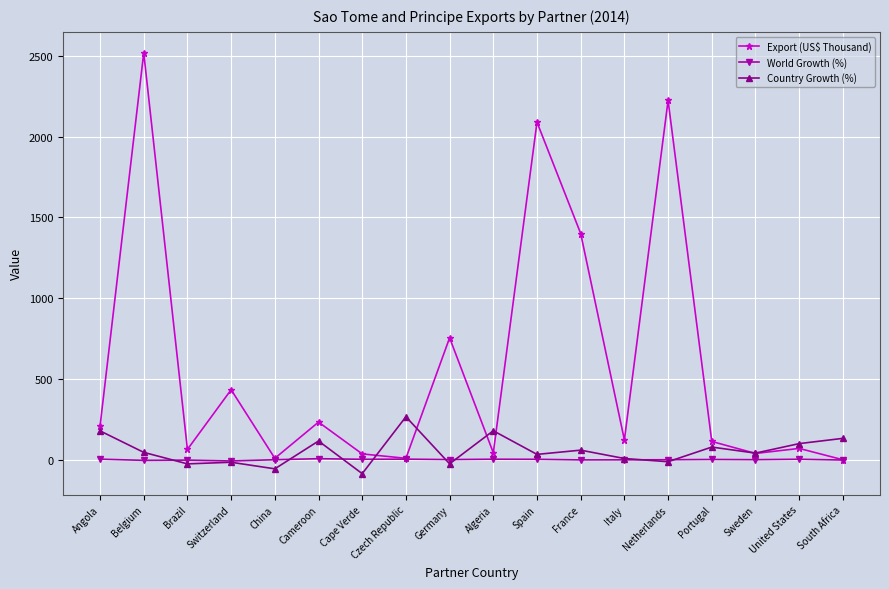

Is the value of Country Growth (%) at Algeria greater than the value of Export (US$ Thousand) at France?

No